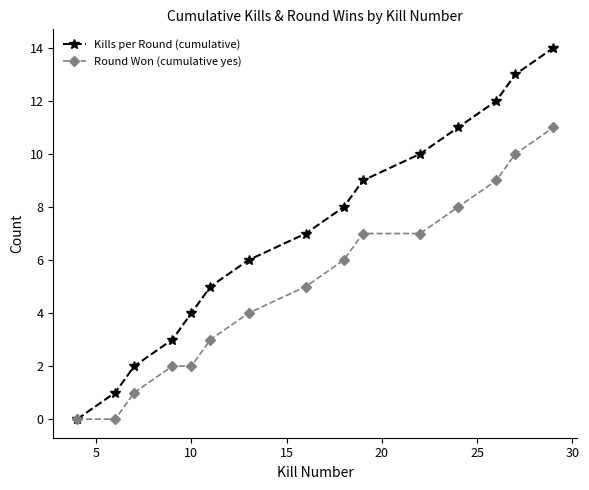

True or false: Kills per Round (cumulative) has more than 1 interior local peaks.

False